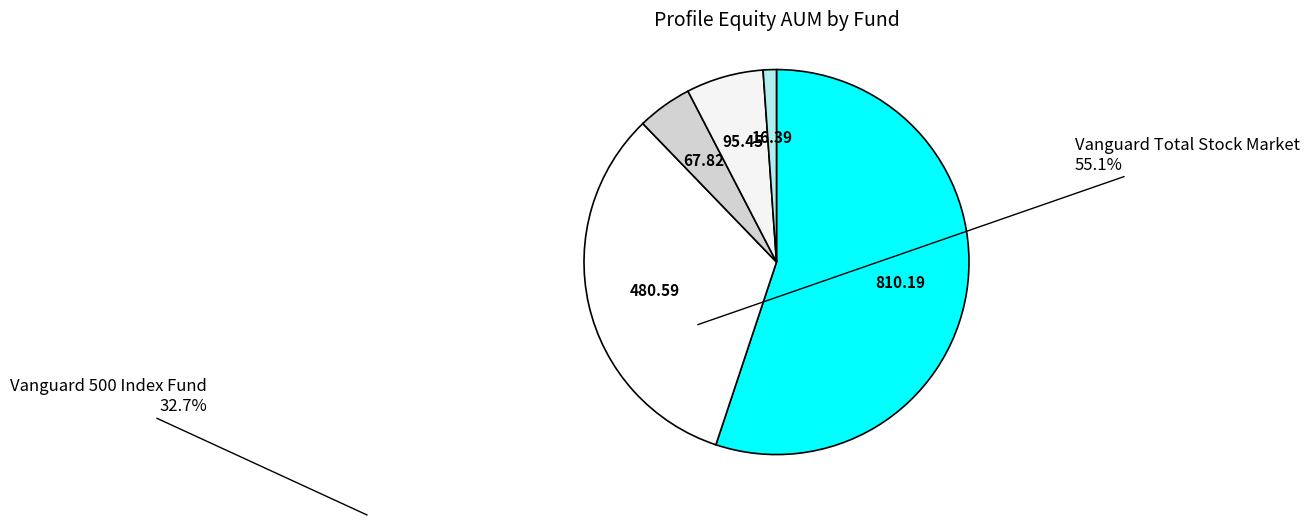

How many slices are in this pie chart?

5